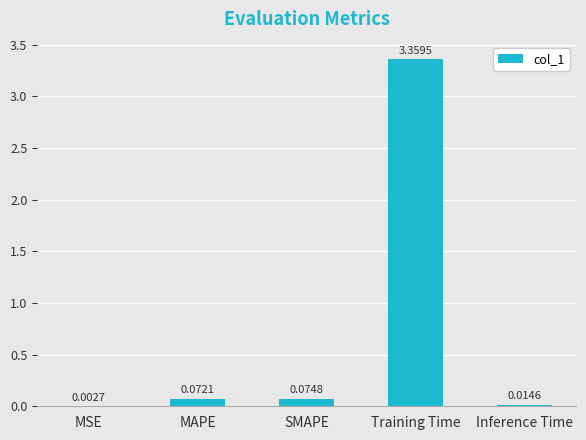

What is the sum of all values?

3.5